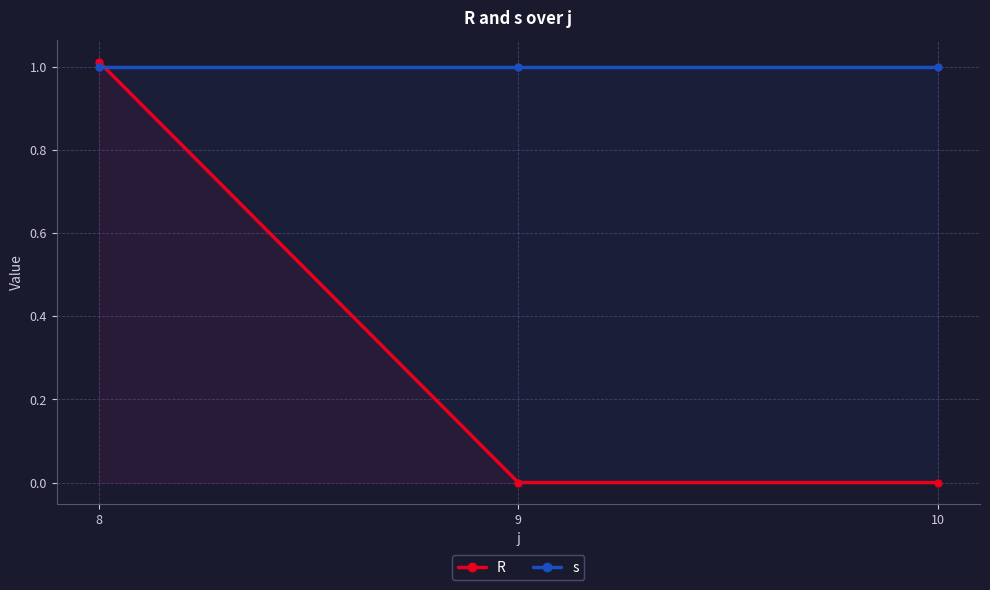

Rank the series by their average value, from highest to lowest.

s, R